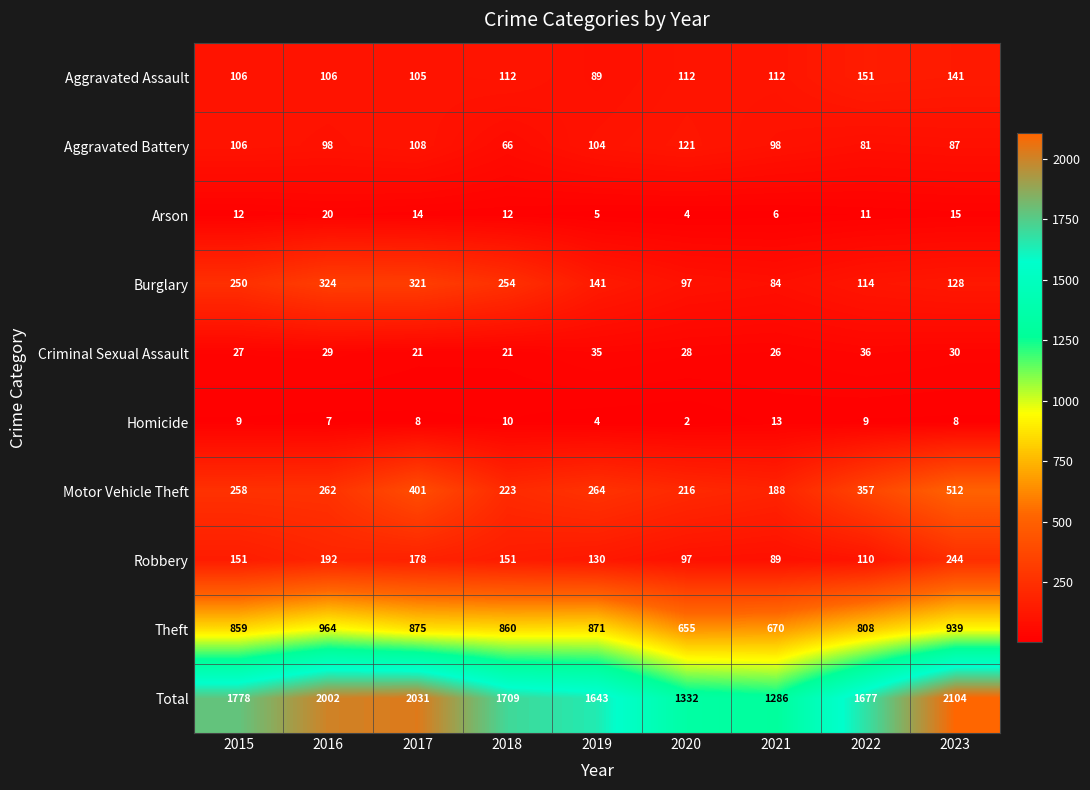

What is the approximate value of Theft at 2018, to the nearest 5?

860